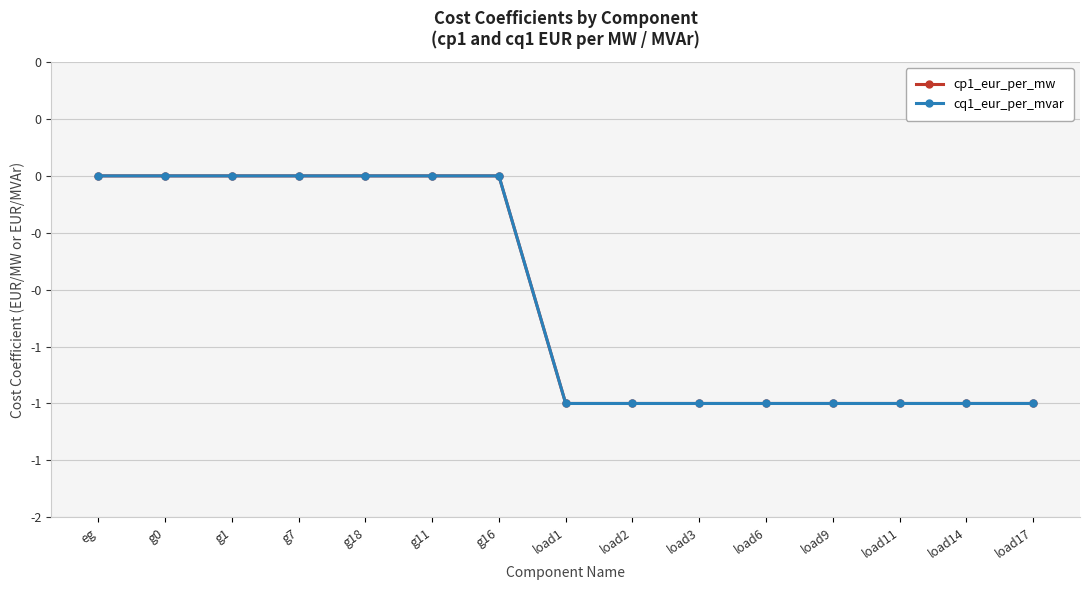

What position from the left is load14?

14